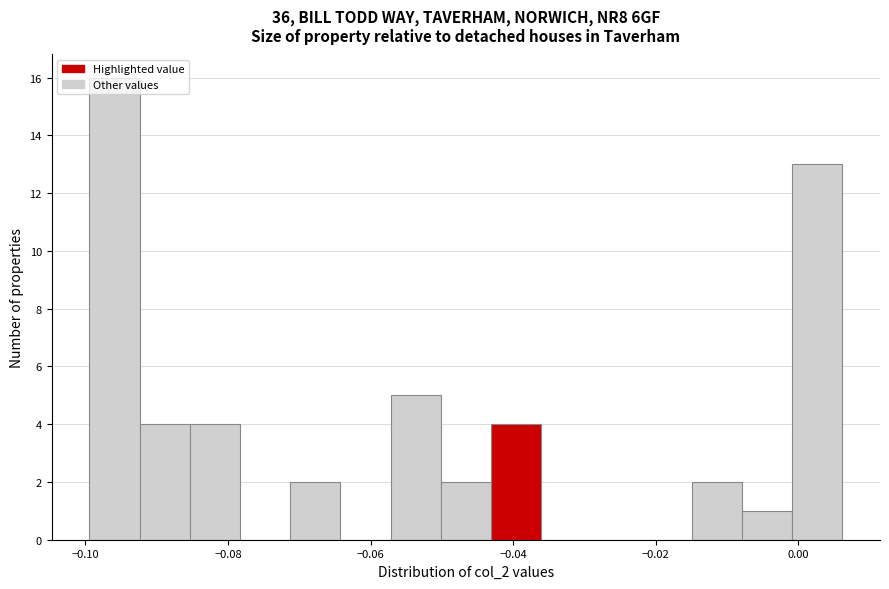

Read against the x-axis, roughly where is the centre of the tallest bar?

-0.096